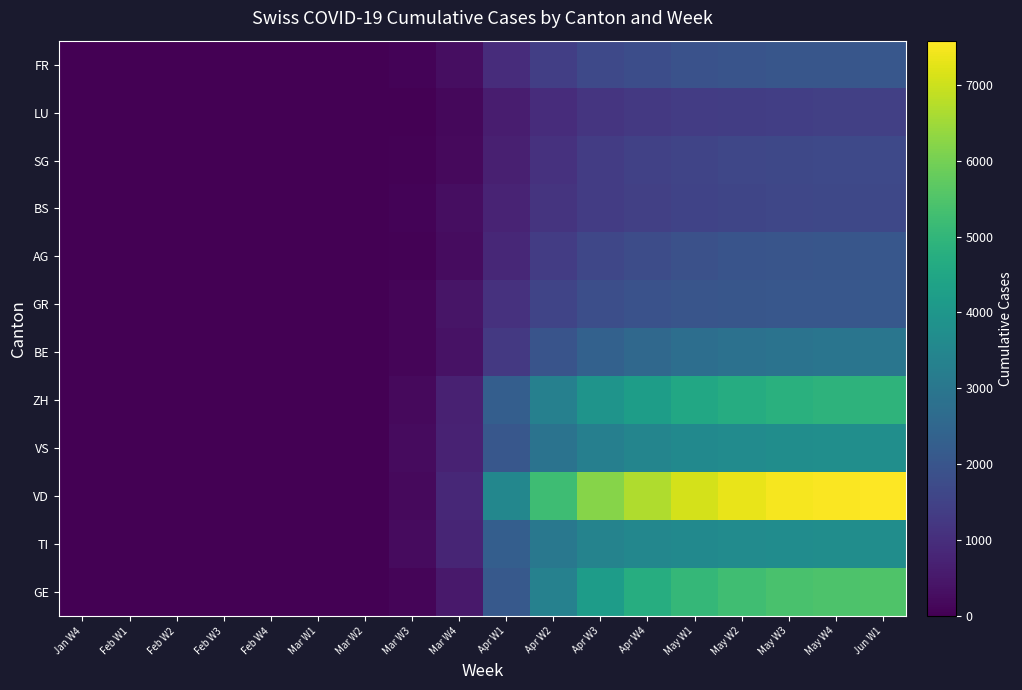

What is the total value across all series at Feb W4?

3